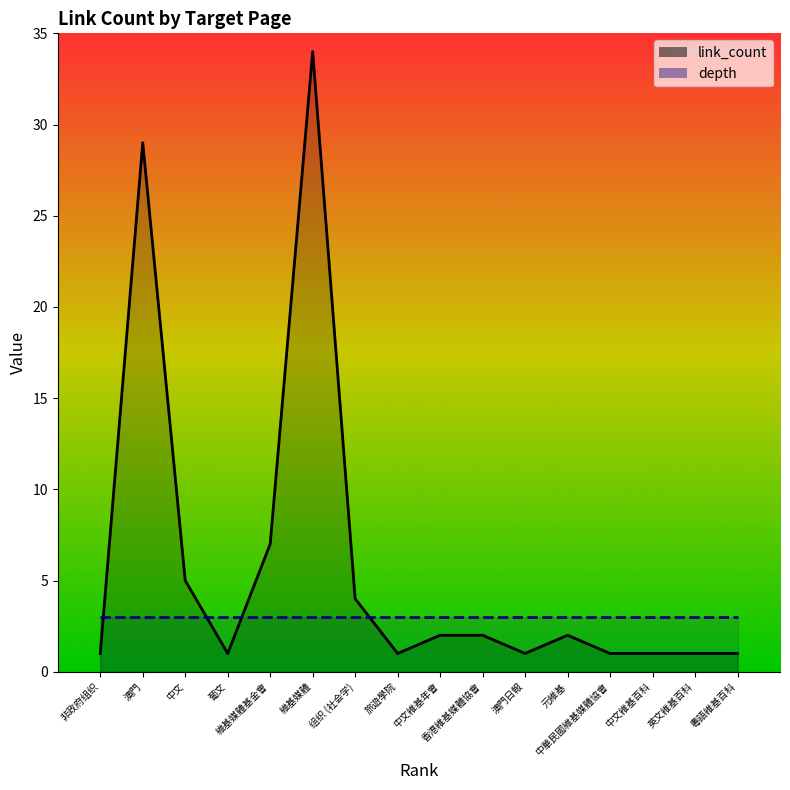

Which series has the widest spread of values?

link_count